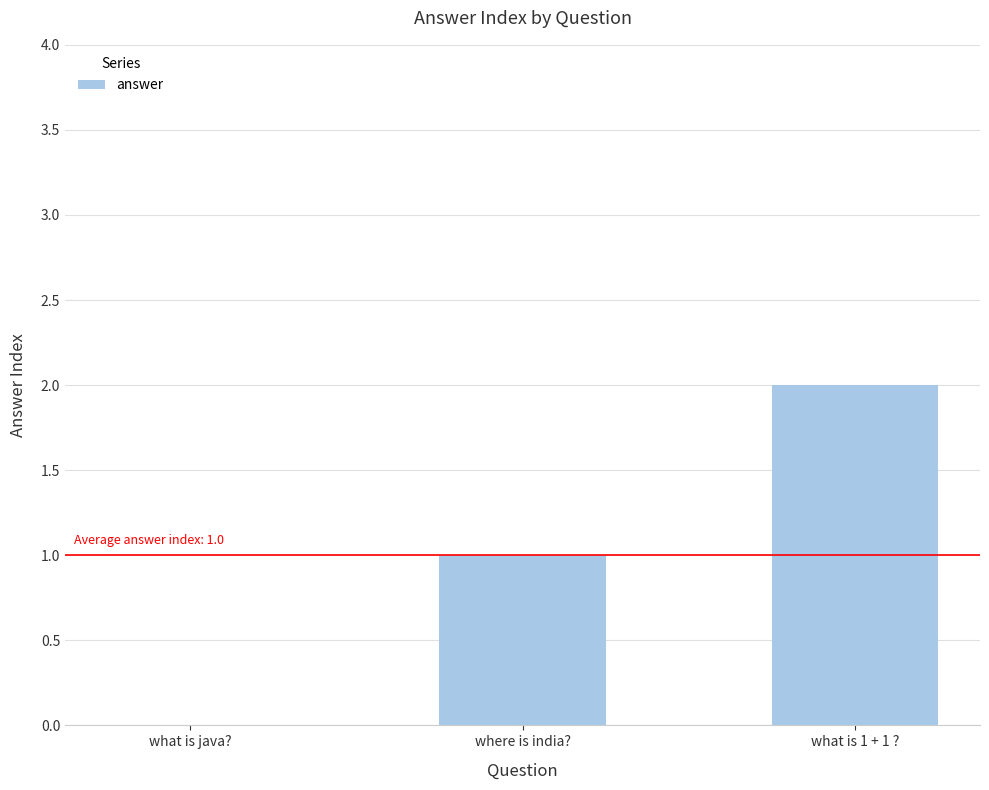

What is the change in value from what is java? to where is india??

+1